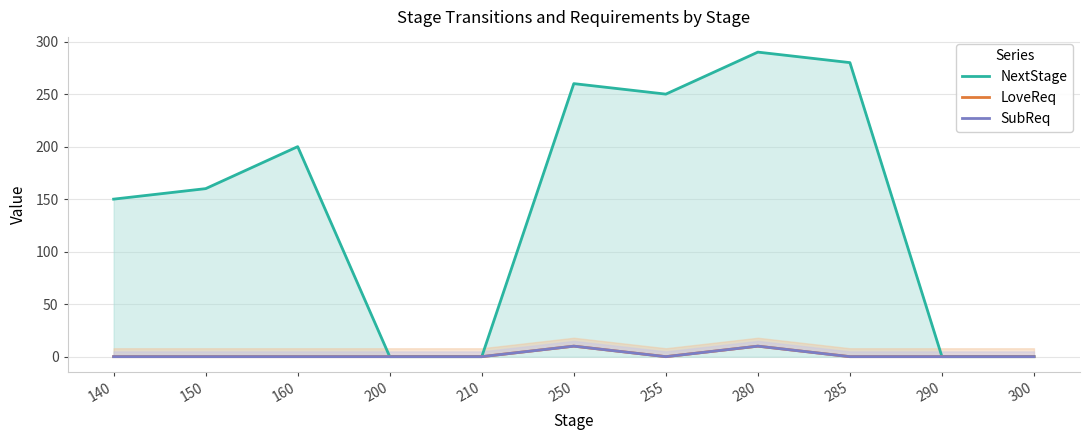

Reading left to right, transcribe all the data shown in this chart.

NextStage: 140=150	150=160	160=200	200=0	210=0	250=260	255=250	280=290	285=280	290=0	300=0
LoveReq: 140=0	150=0	160=0	200=0	210=0	250=10	255=0	280=10	285=0	290=0	300=0
SubReq: 140=0	150=0	160=0	200=0	210=0	250=10	255=0	280=10	285=0	290=0	300=0